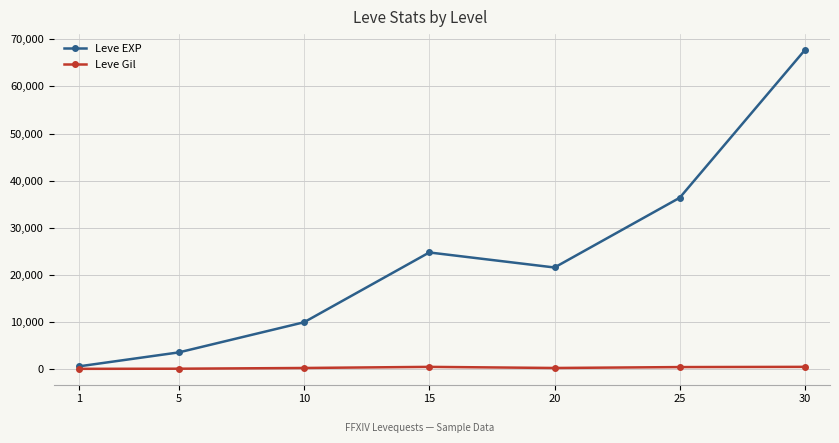

What are all the series names shown in the legend?

Leve EXP, Leve Gil